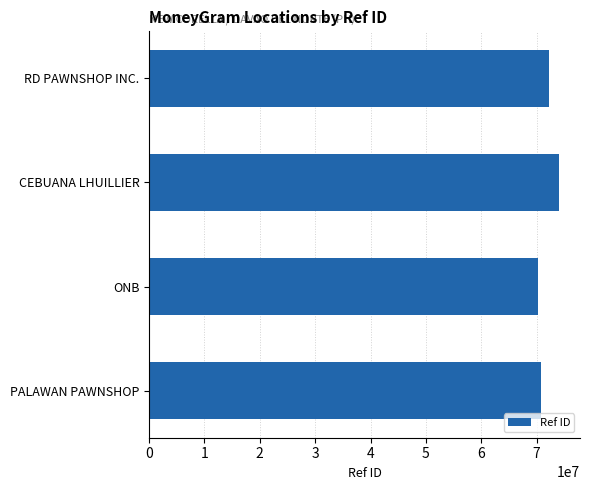

What is the value of the 3rd bar from the top?

70246797